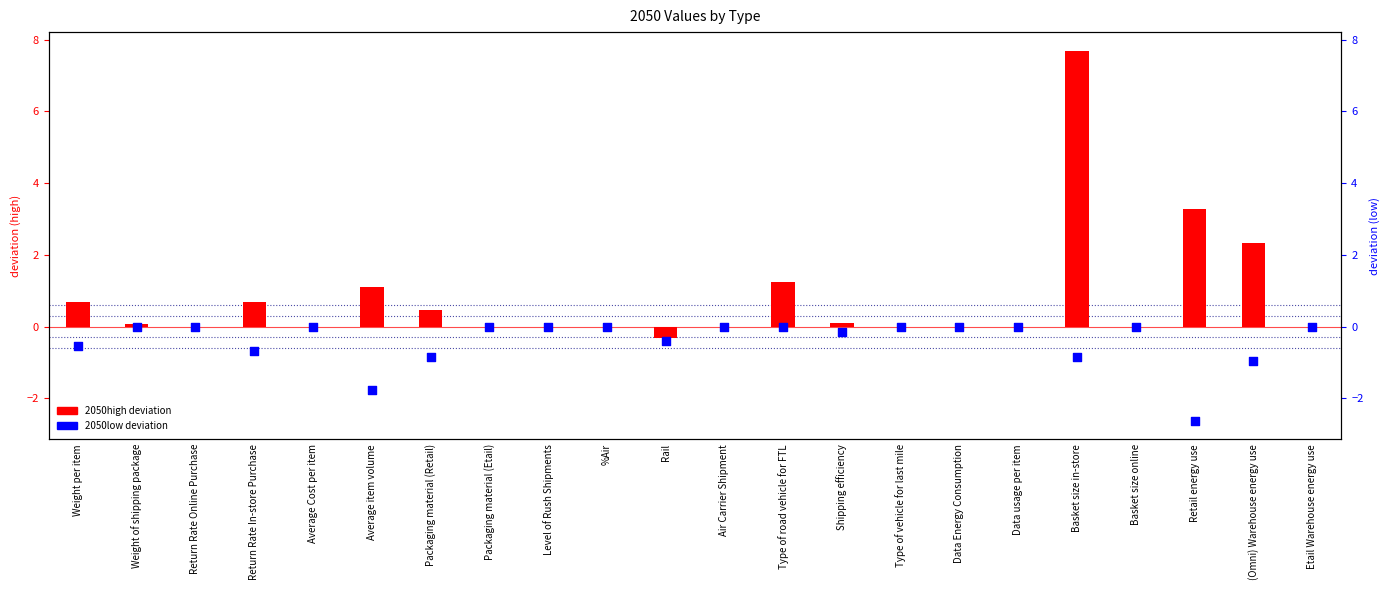

Which series reaches the maximum Y coordinate?

2050high (deviation)